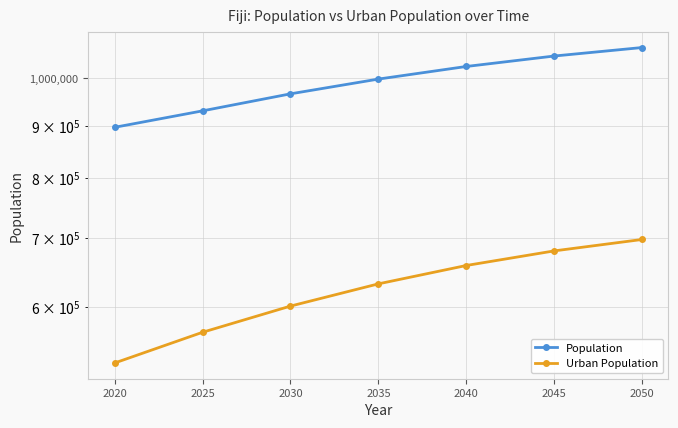

Count the number of categories in the chart.

7